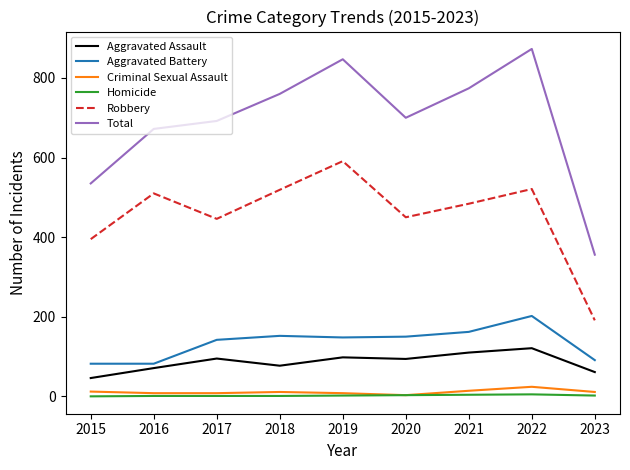

The Aggravated Assault series shows 166 at 2022. True or false?

False